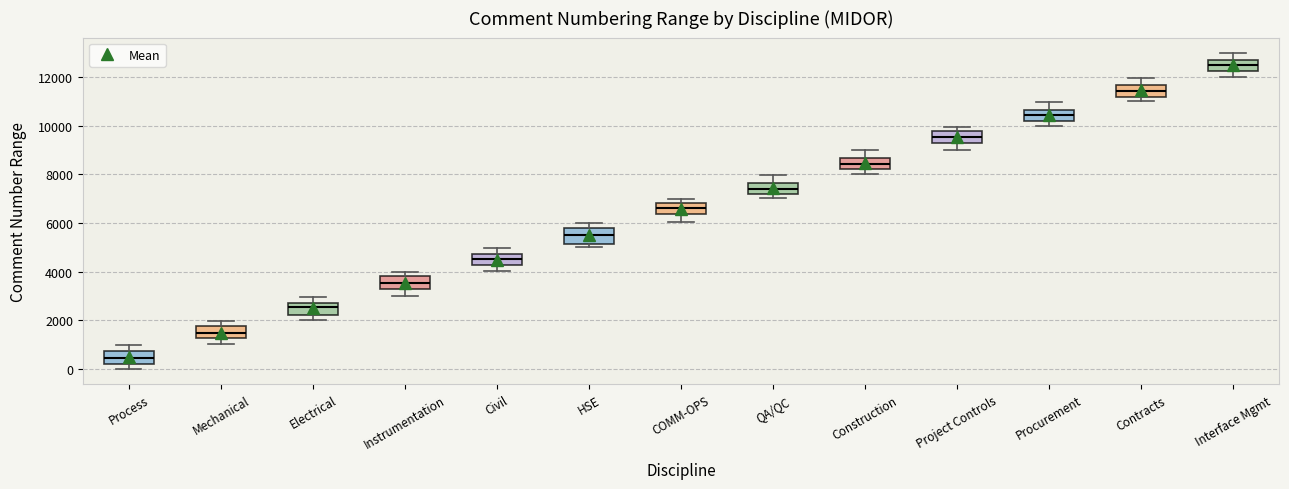

Which box's median line is the lowest?

Process